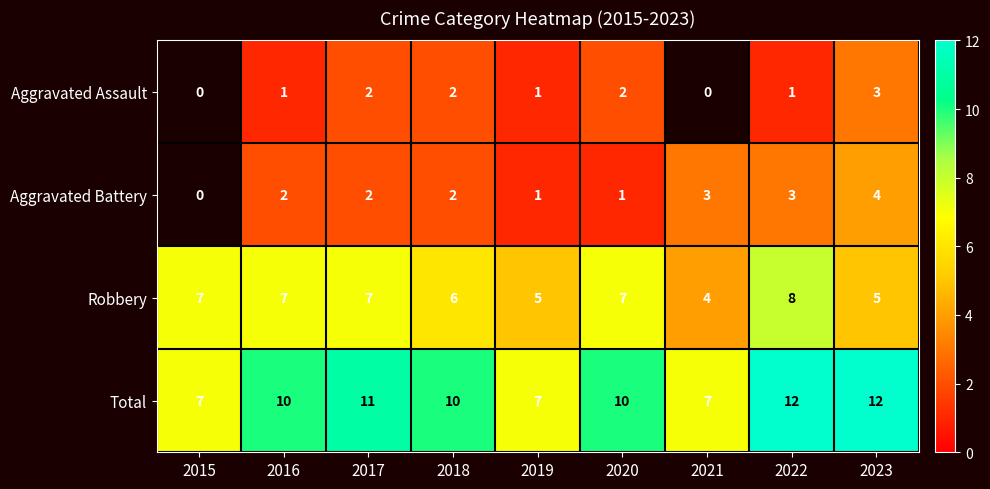

The value of Aggravated Battery at 2023 is 6.7. True or false?

False